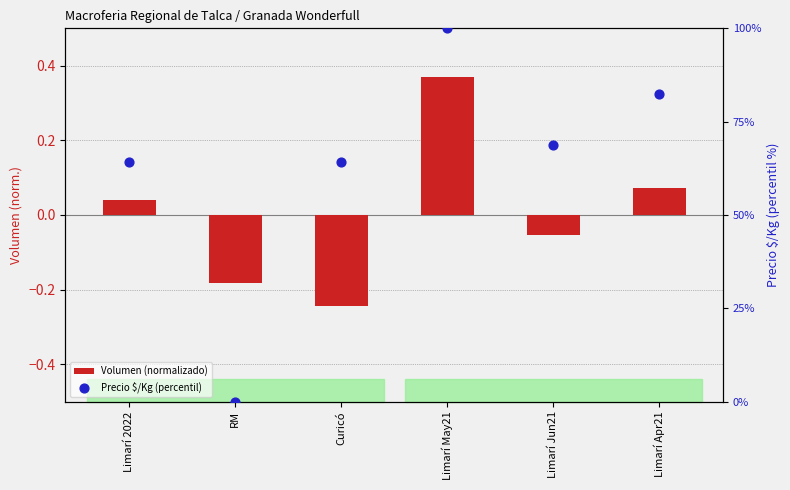

What are all the series names shown in the legend?

Volumen (normalizado), Precio $/Kg (percentil)